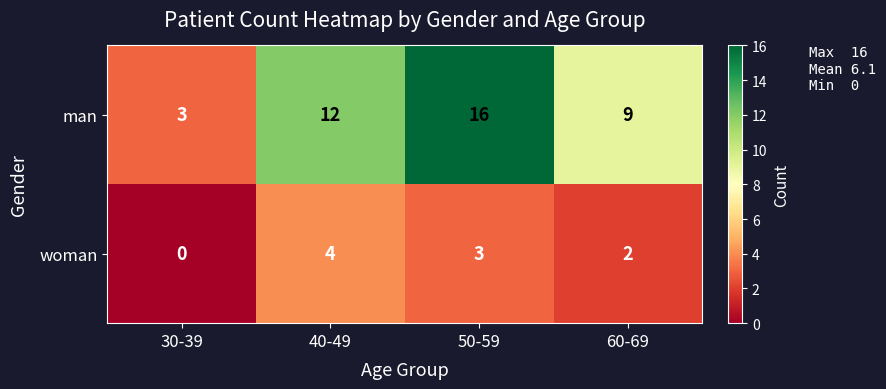

Which series changed the most between 40-49 and 60-69?

man